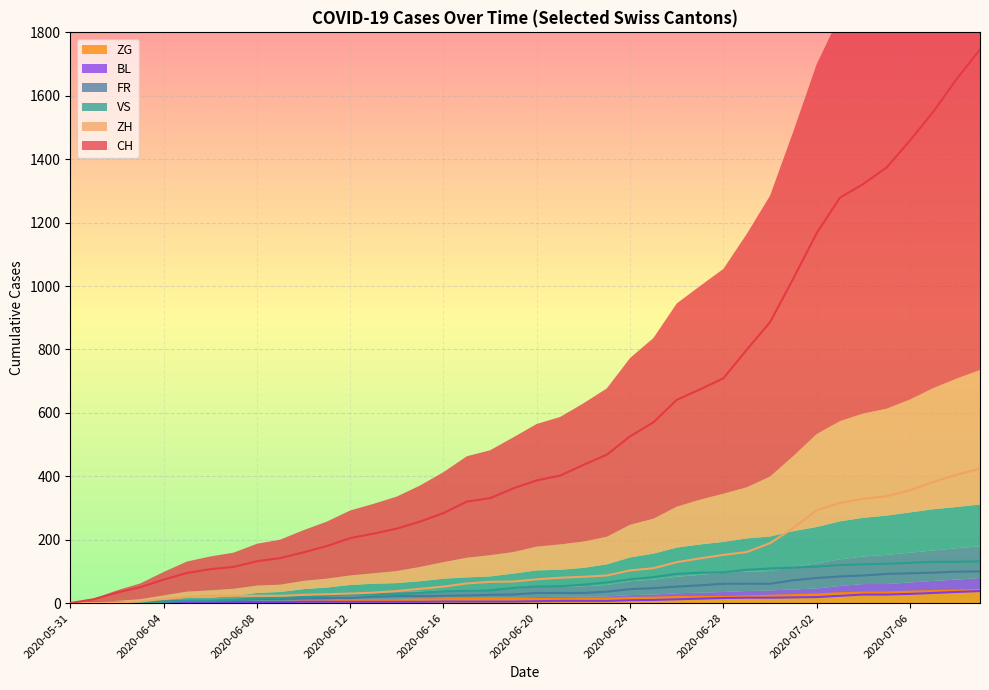

The value of ZH at 2020-06-16 is 52. True or false?

True